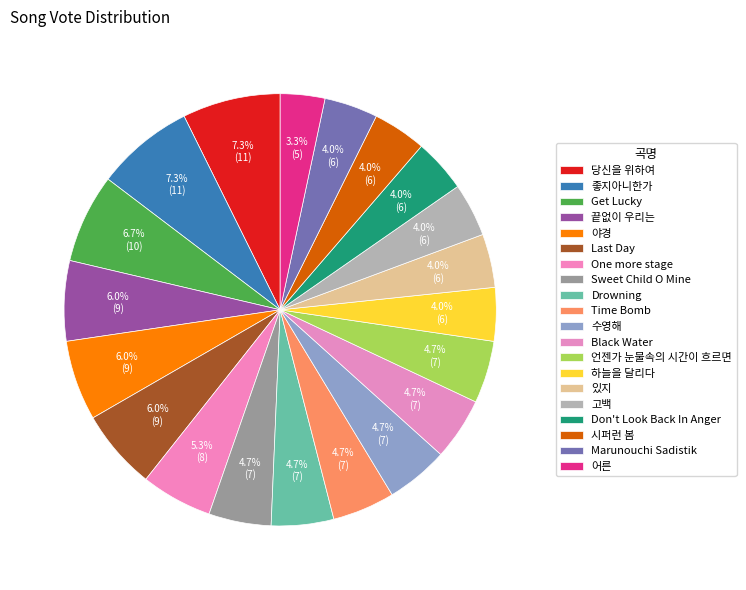

How many segments does this pie chart have?

20